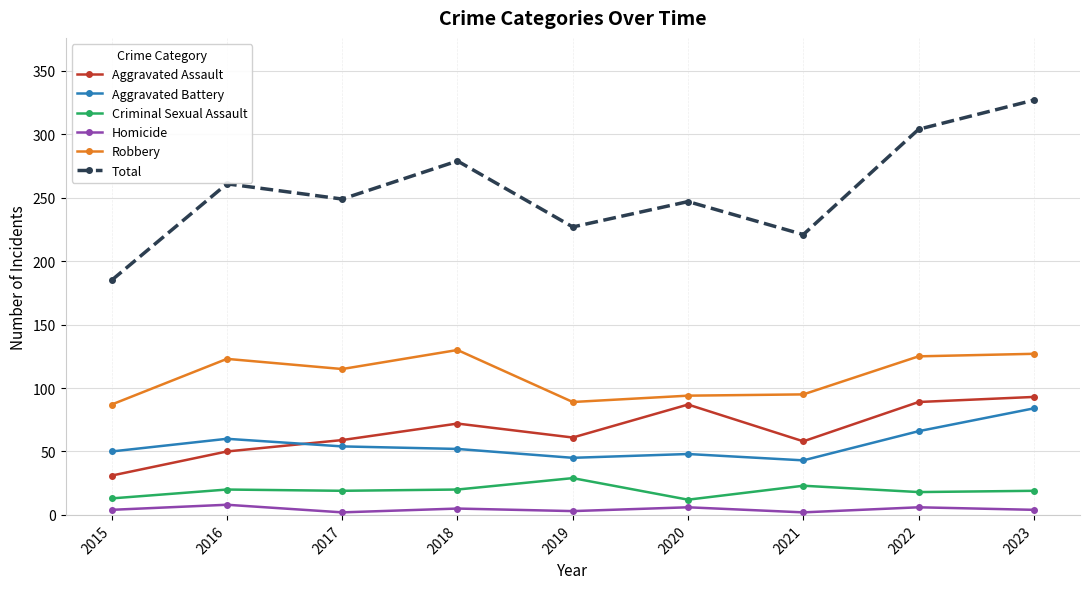

Which series has the largest range (max minus min)?

Total